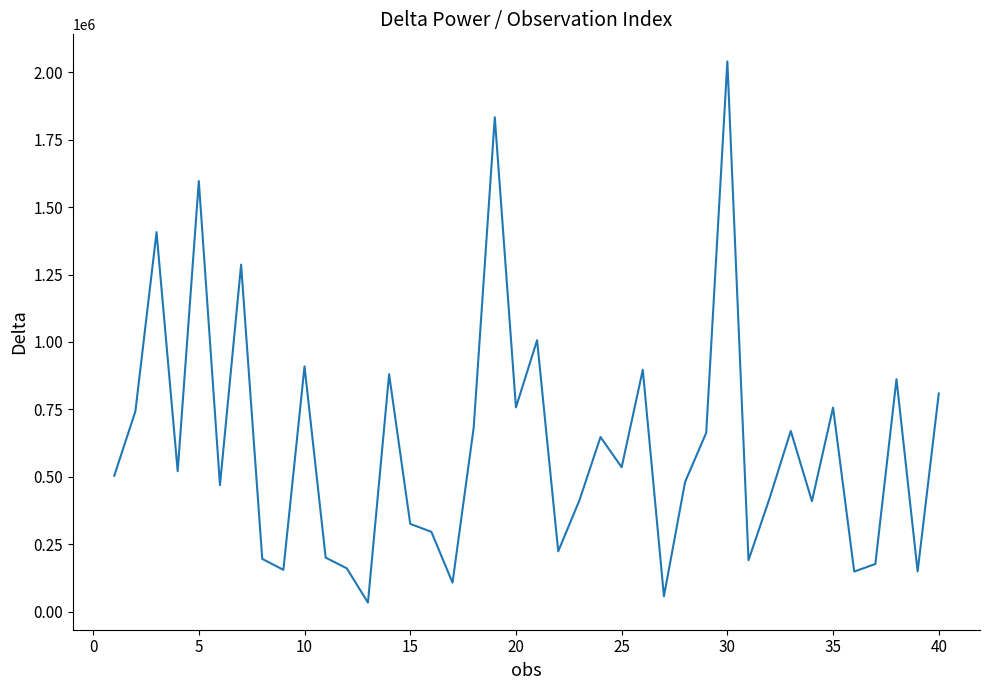

What is the difference between the maximum and minimum values?

2006621